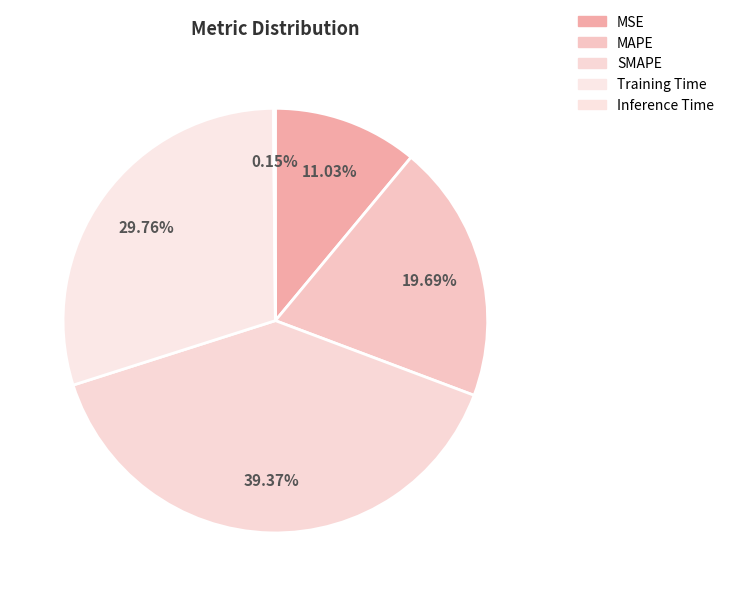

What percentage is NOT represented by MAPE?

80.3%